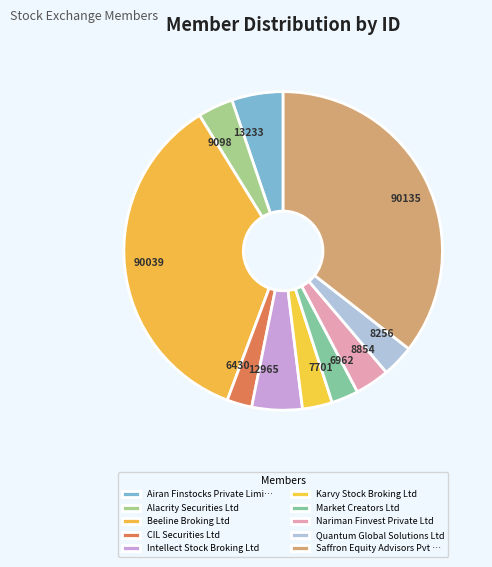

The 13233 slice represents 1% of the pie. True or false?

False